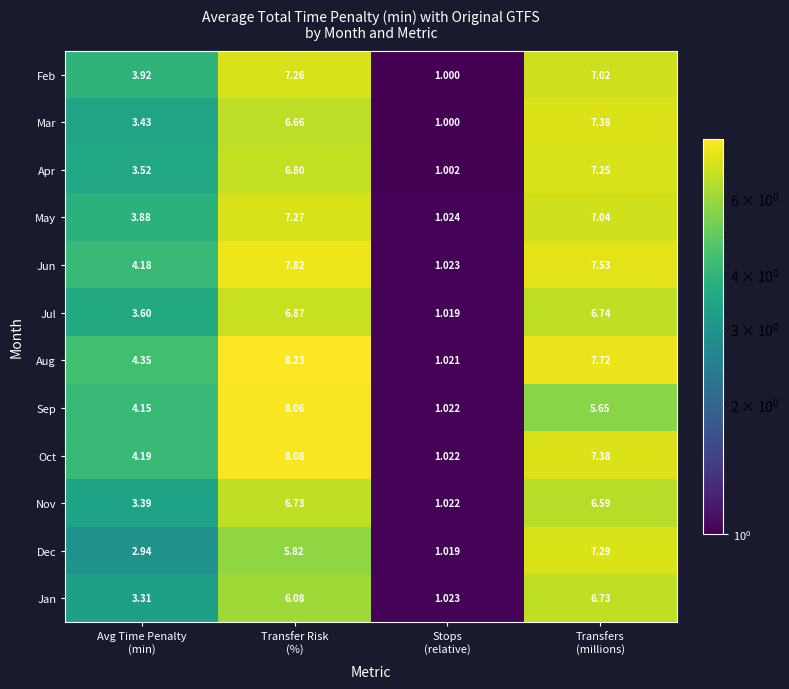

Which series has the widest spread of values?

Aug